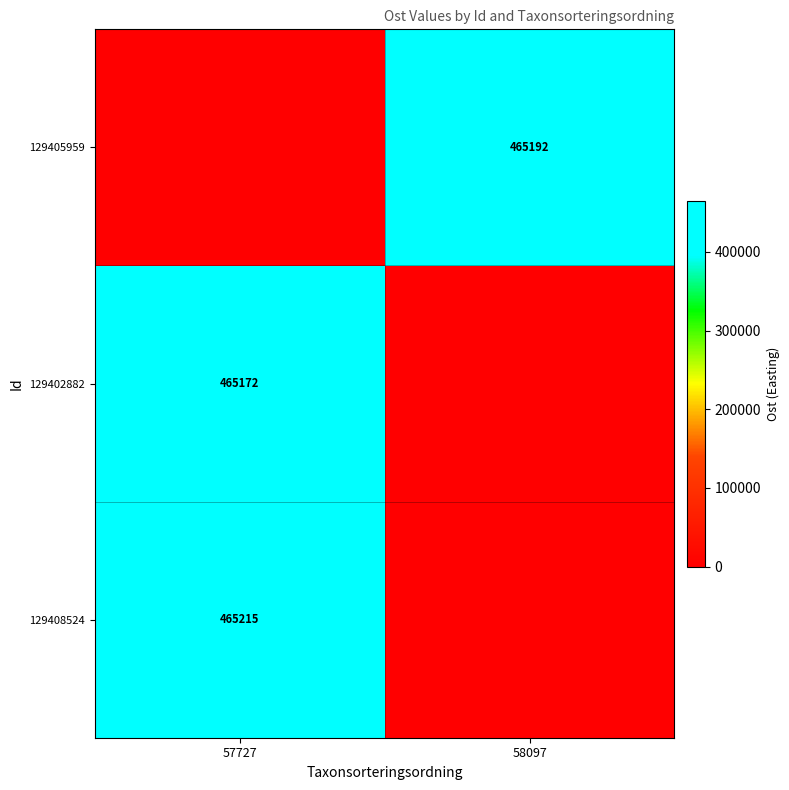

The value of 129408524 at 57727 is 696187. True or false?

False